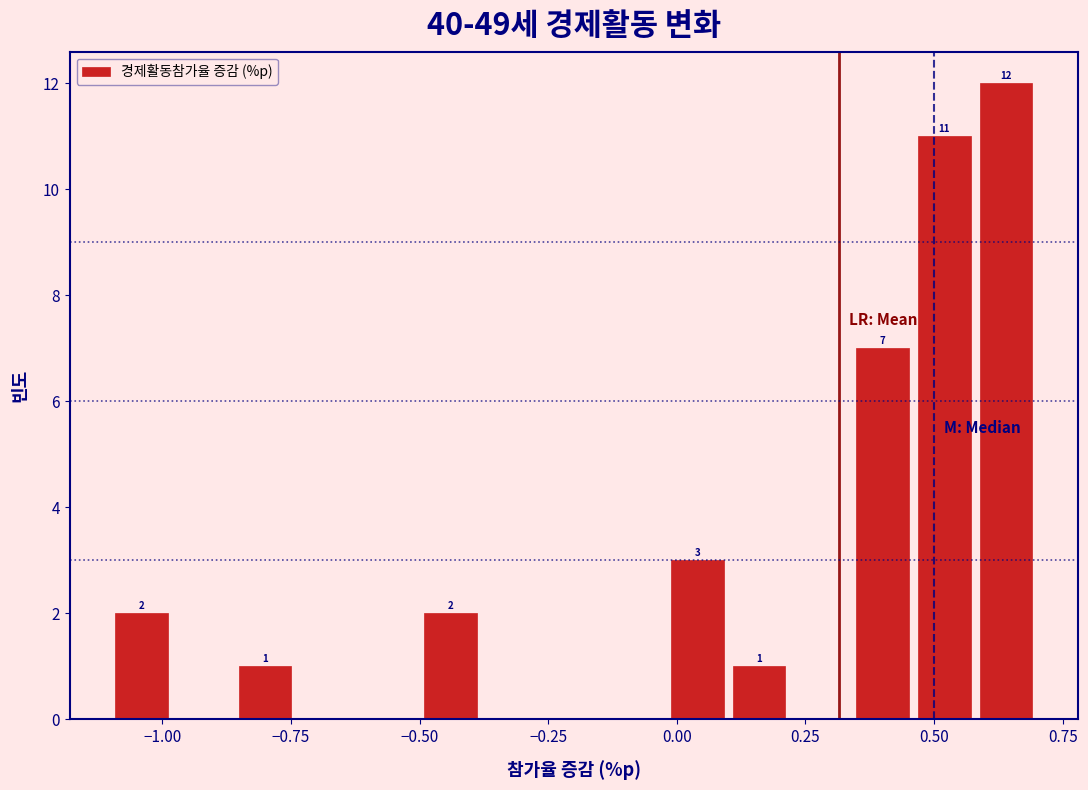

Around what value on the x-axis is the tallest bar? Give the approximate position of its centre, as read against the axis.

0.65